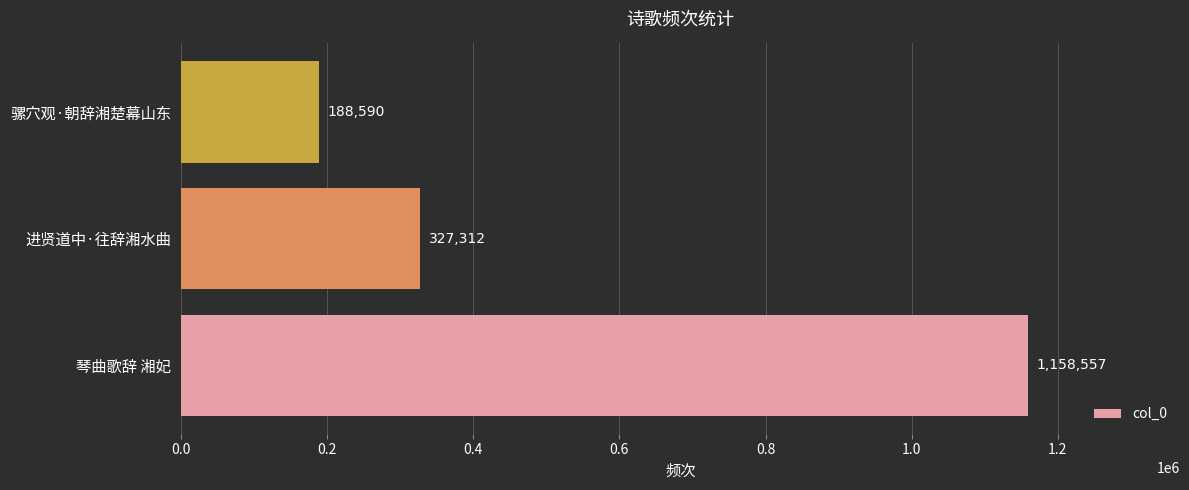

What is the average value?

558153